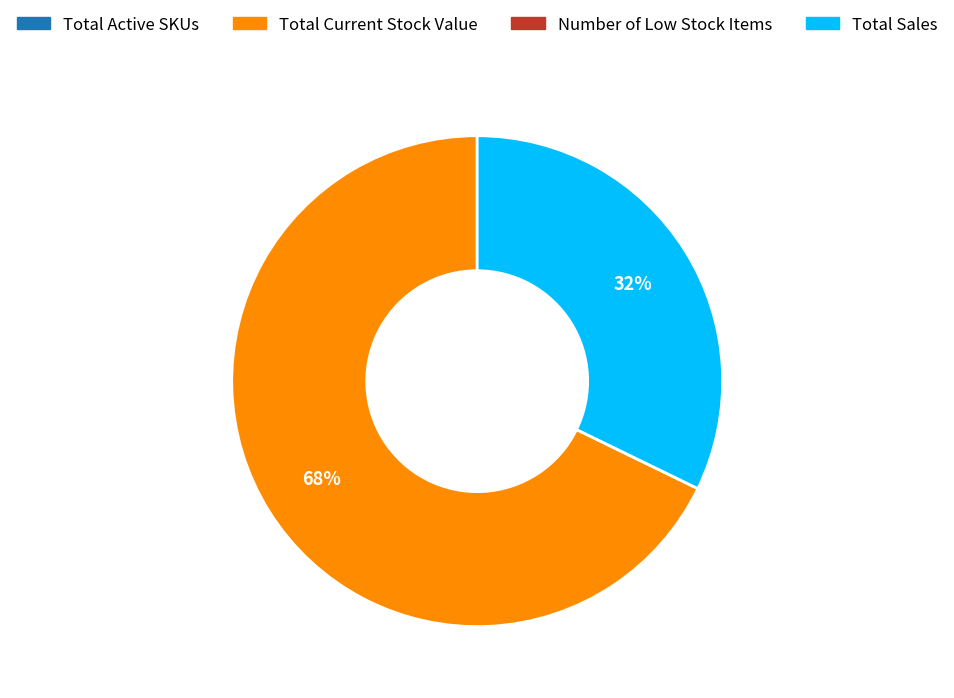

Which slice is the largest?

Total Current Stock Value